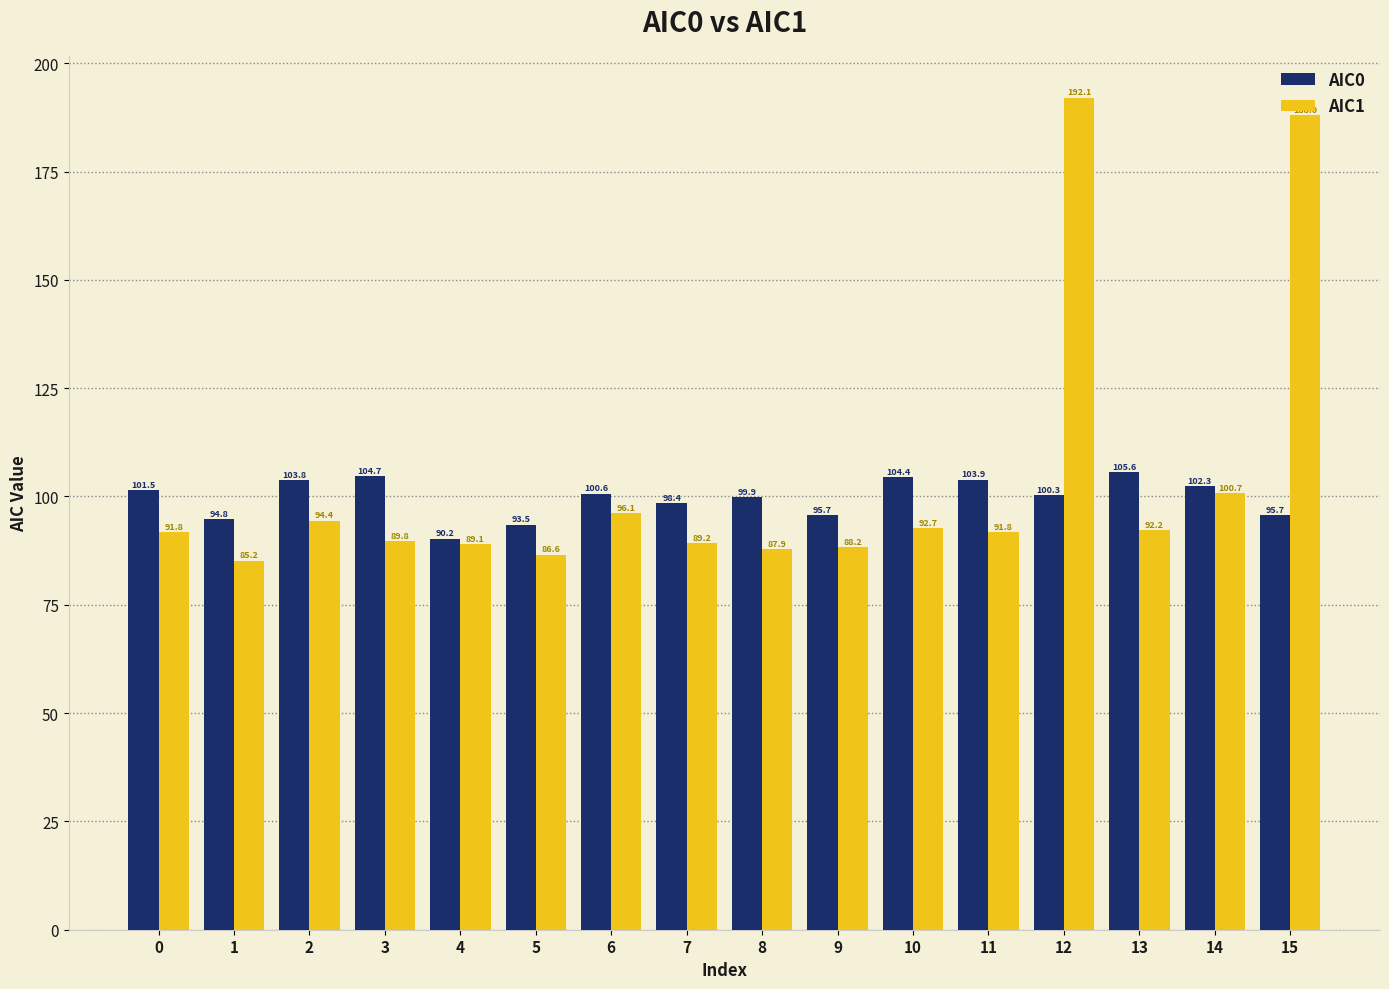

What is the sum of the AIC1 values at 11 and 10?

184.5